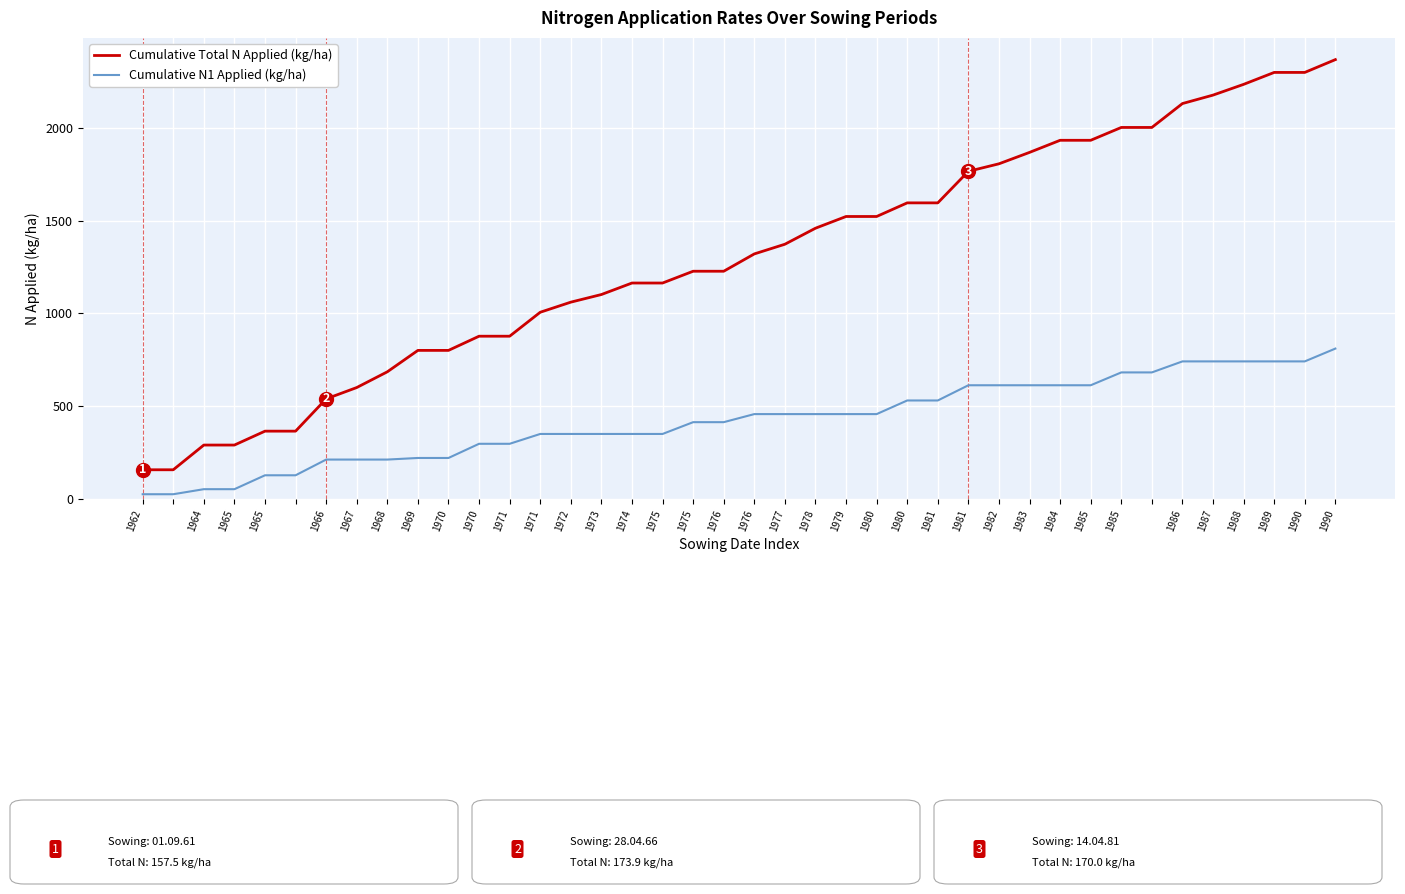

What is the maximum value shown in the chart?

2367.6